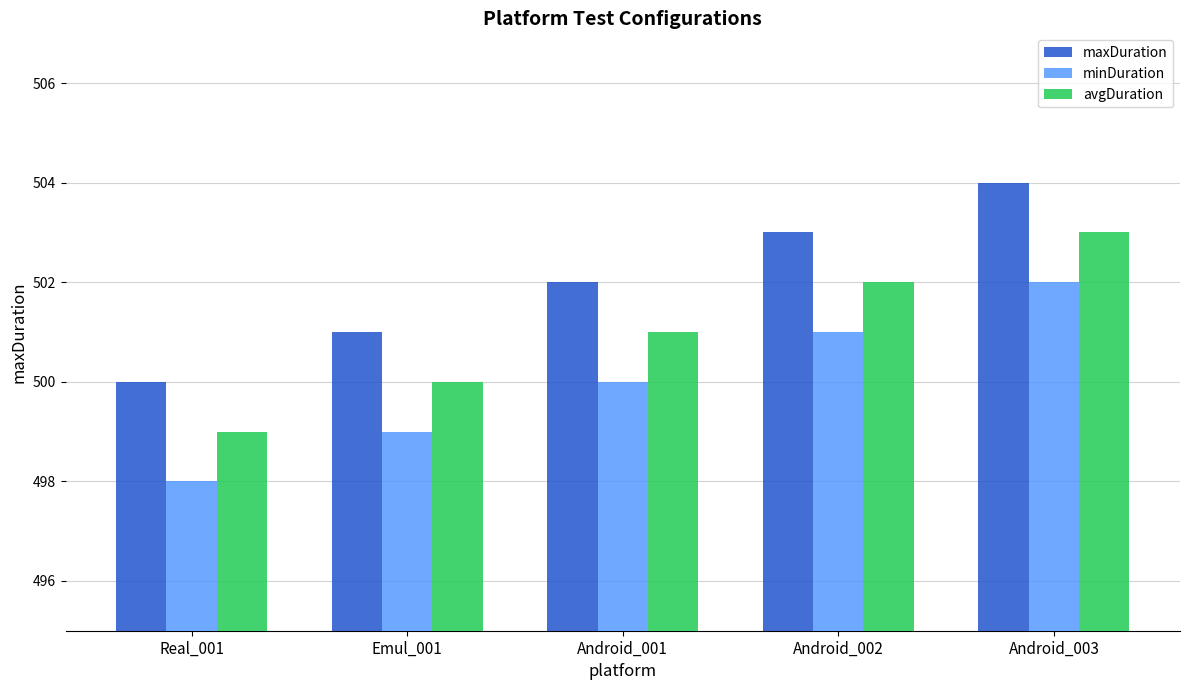

How many groups of bars are there?

5